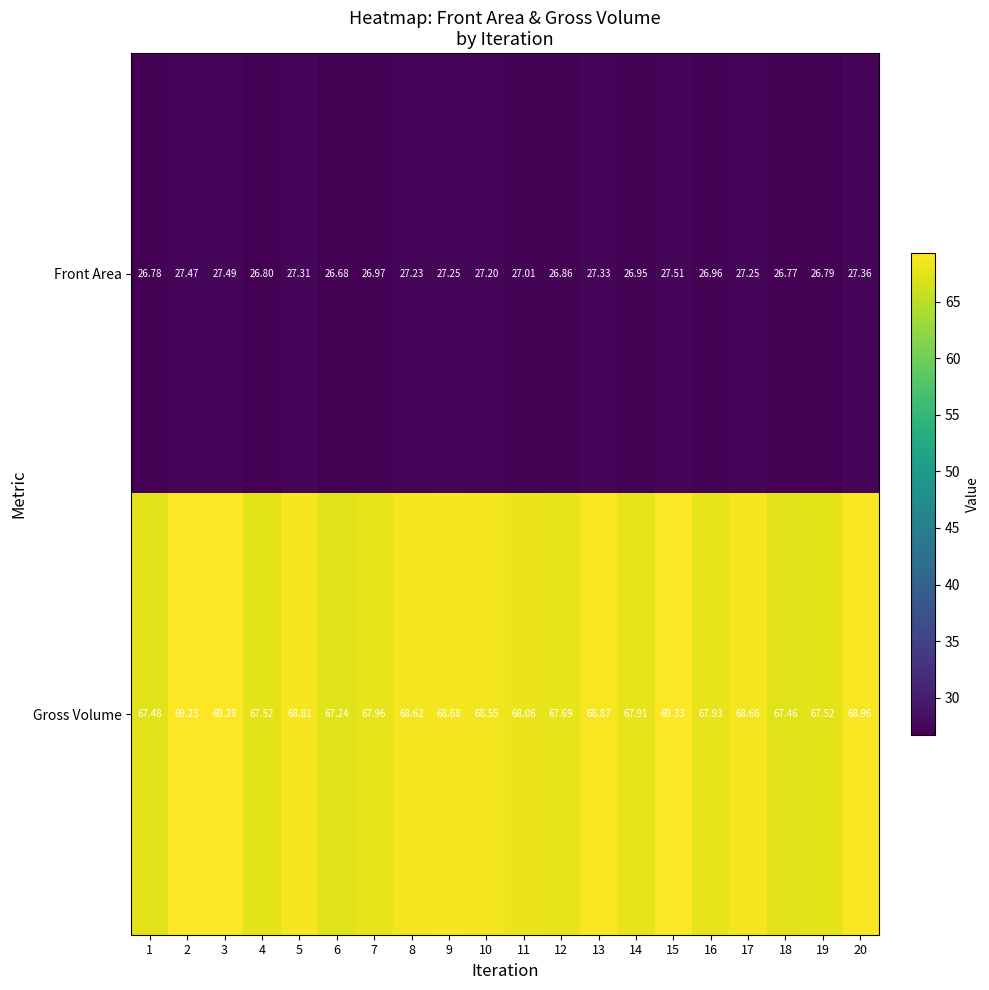

What is the total value across all series at 13?

96.2